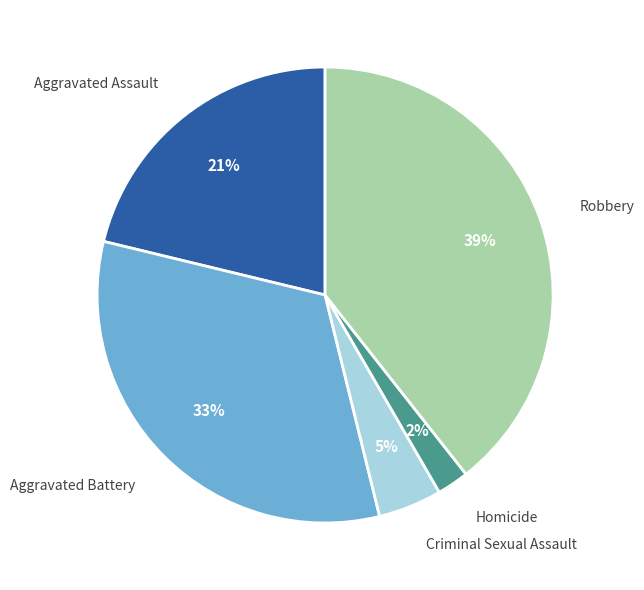

To the nearest percent, what is the combined percentage of Aggravated Assault and Criminal Sexual Assault?

26%